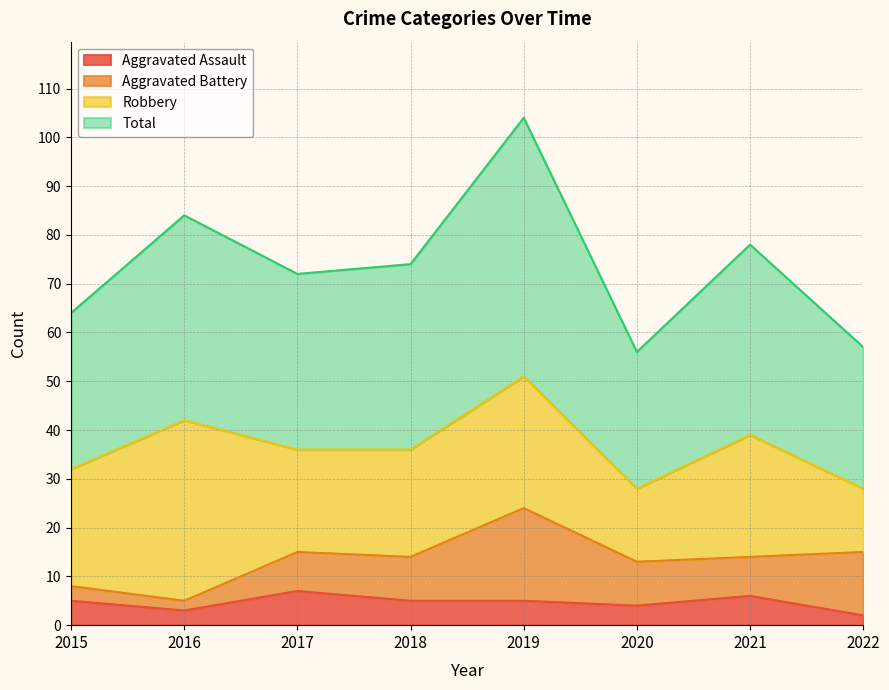

The value of Aggravated Assault at 2015 is 5. True or false?

True